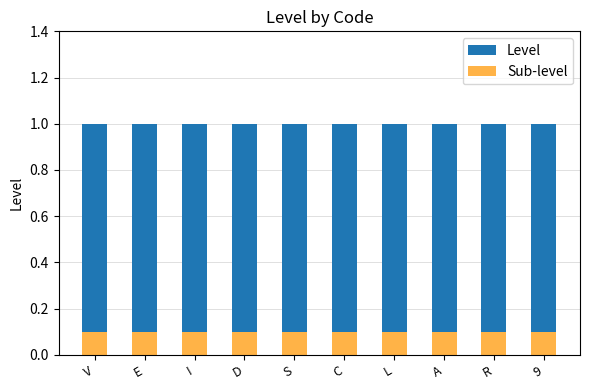

Does the chart contain any negative values?

No